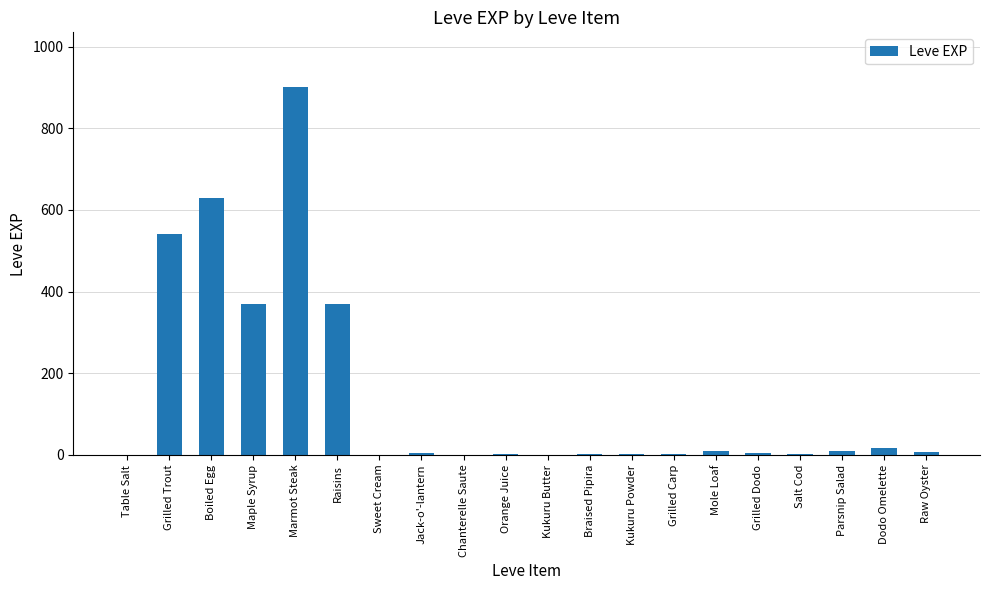

The value at Grilled Trout is 933. True or false?

False